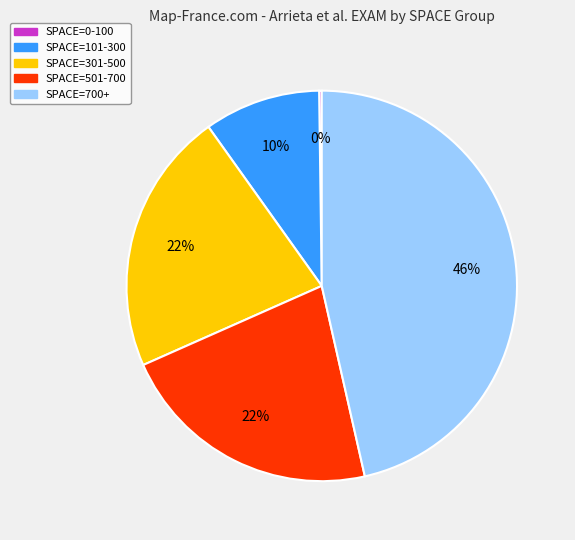

The SPACE=700+ slice represents 46% of the pie. True or false?

True